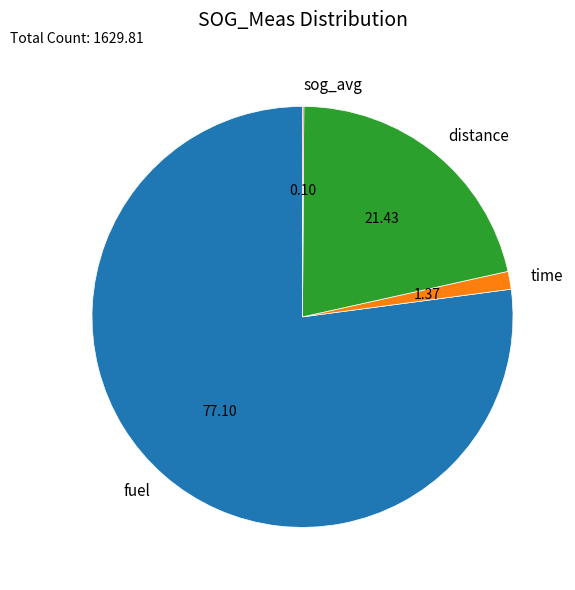

What is the ratio of the value at fuel to the value at time?

56.3